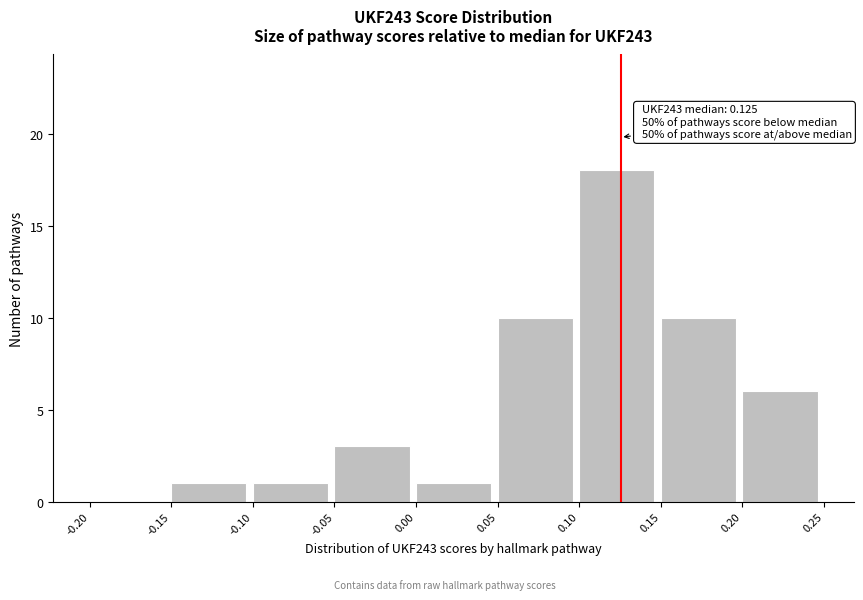

Which range on the x-axis has the tallest bar?

0.10 to 0.15